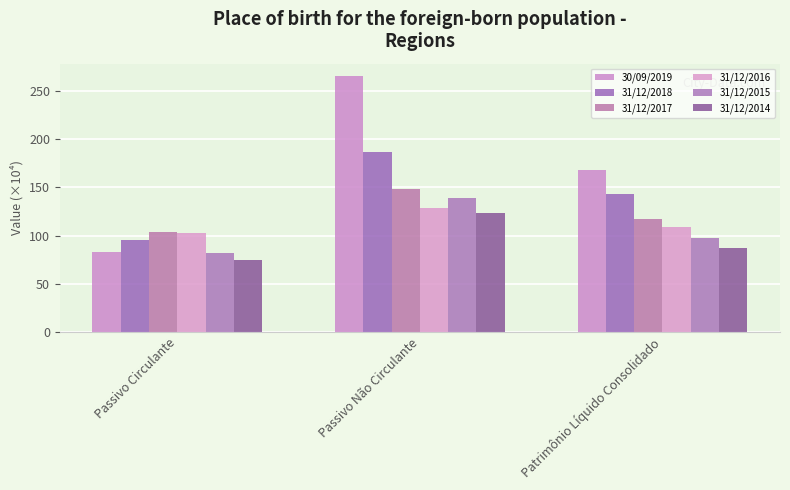

Between Patrimônio Líquido Consolidado and Passivo Circulante, which is larger?

Patrimônio Líquido Consolidado